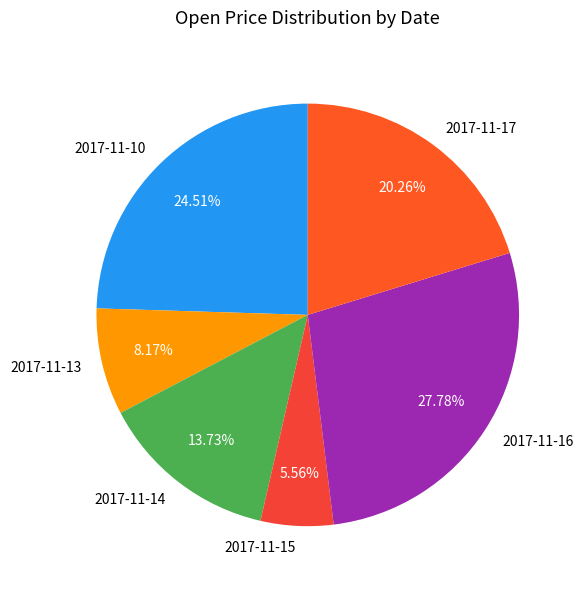

Is there any slice that represents more than half of the pie?

No